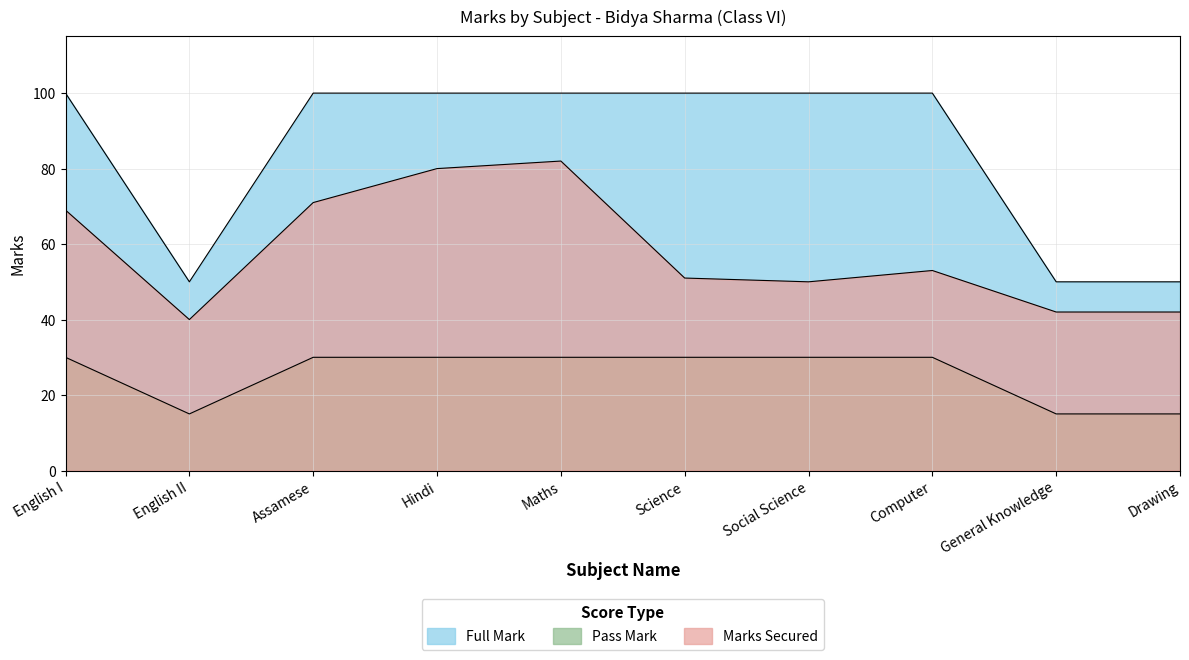

At which category does the chart reach its minimum across all series?

English II